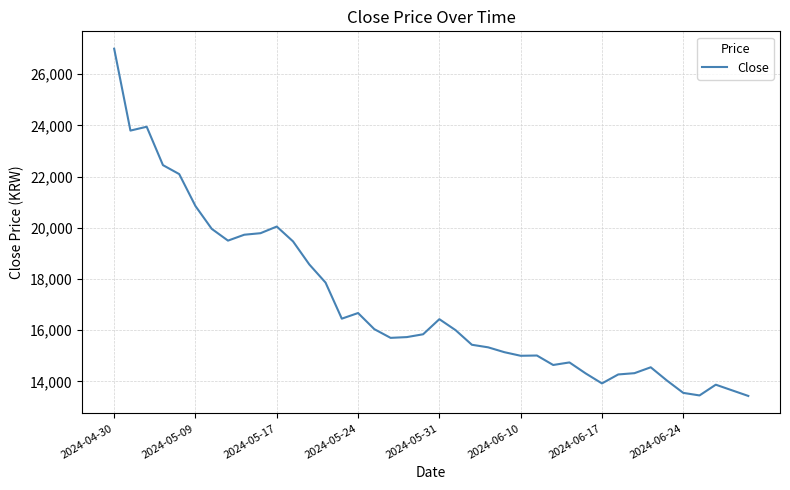

What is the minimum value shown in the chart?

13430